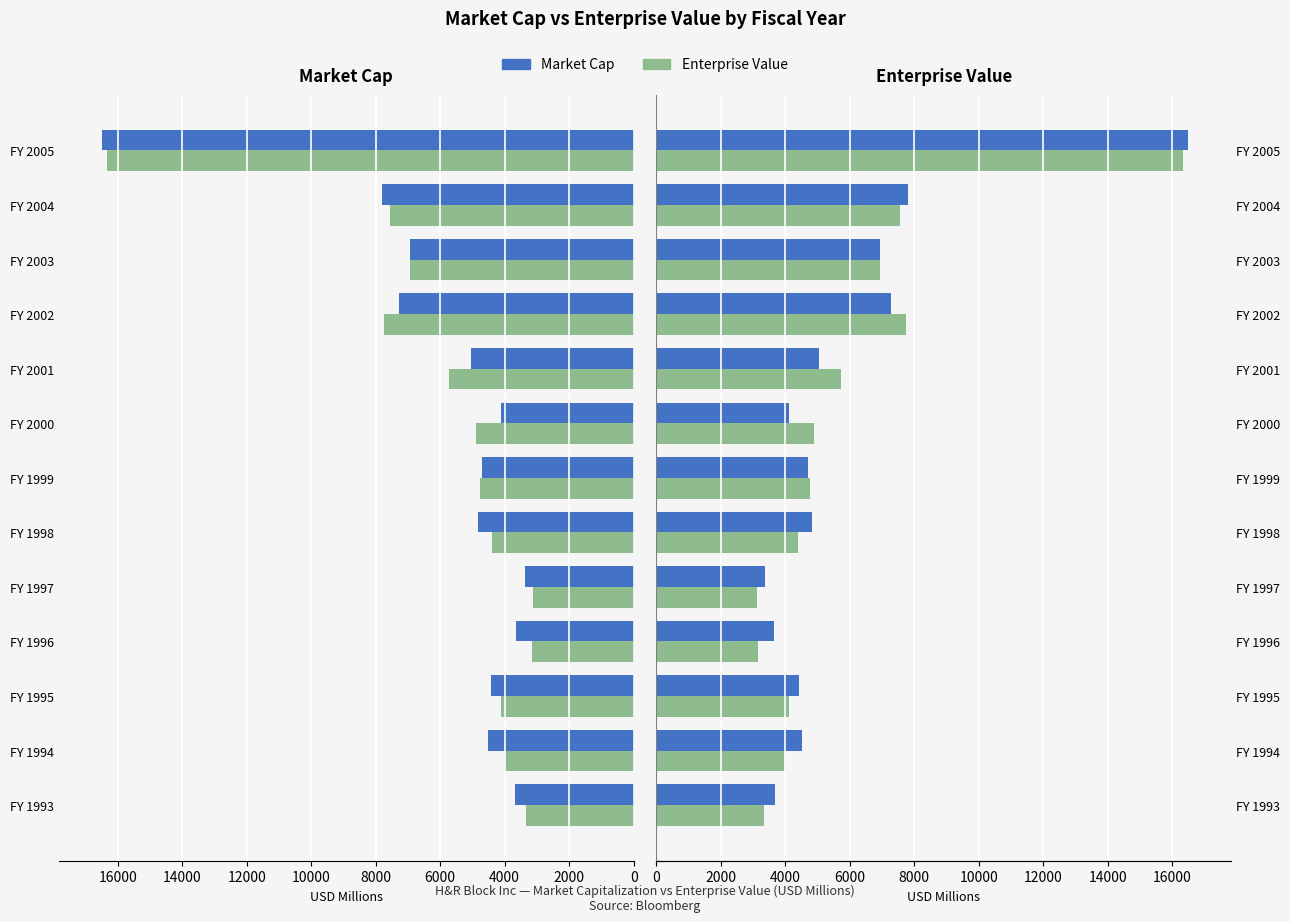

What is the maximum value shown in the chart?

16499.1